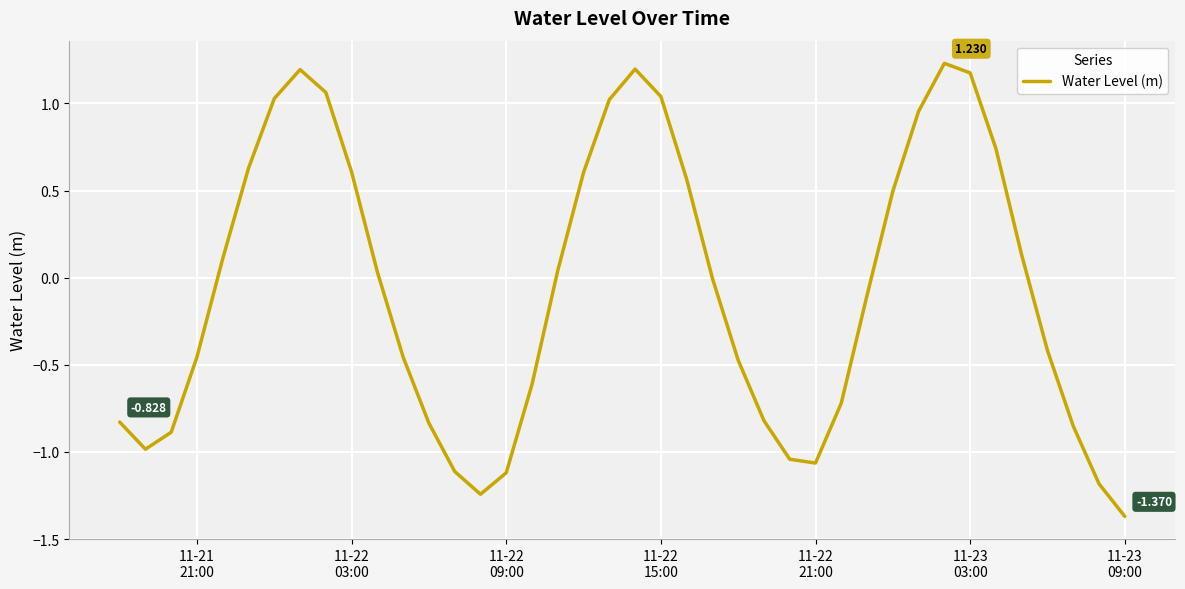

How many lines are shown in the chart?

1